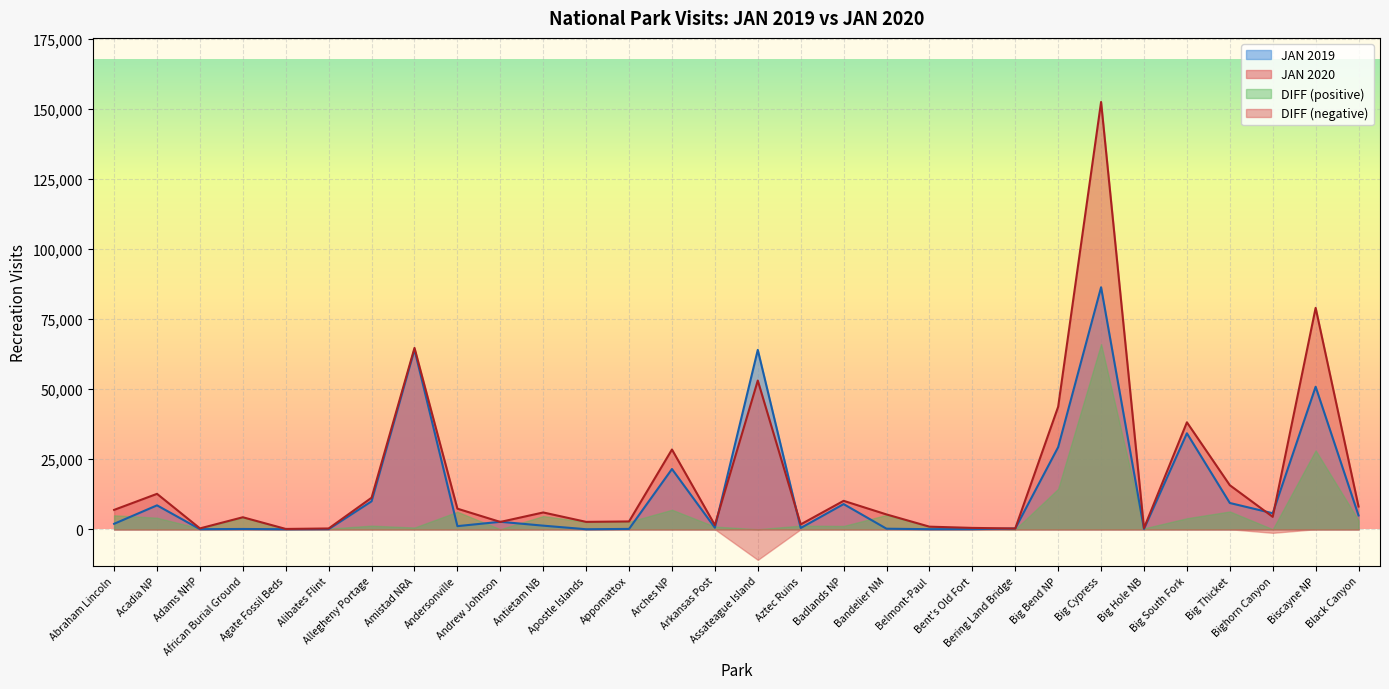

What is the sum of all JAN 2019 values?

406840